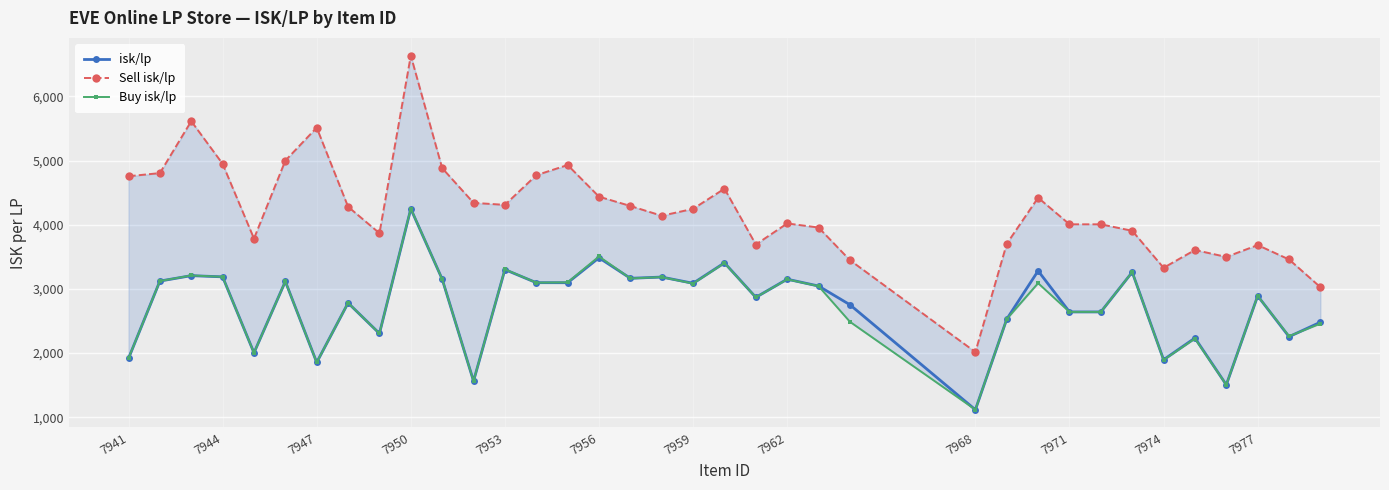

True or false: isk/lp has a value of 1896.5 at 7974.

True